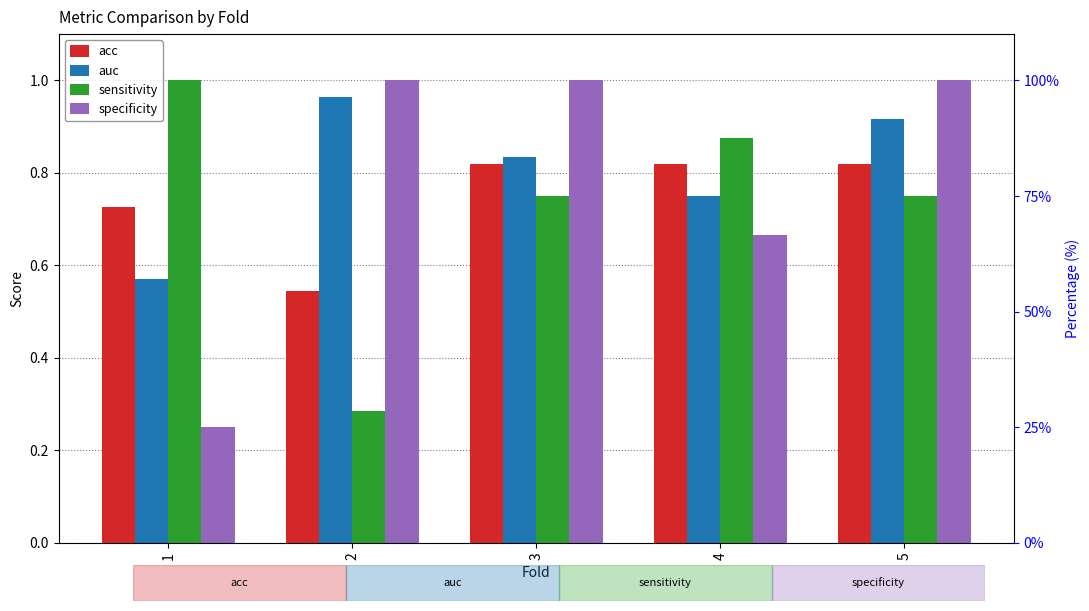

How many specificity values are between 0 and 1?

5